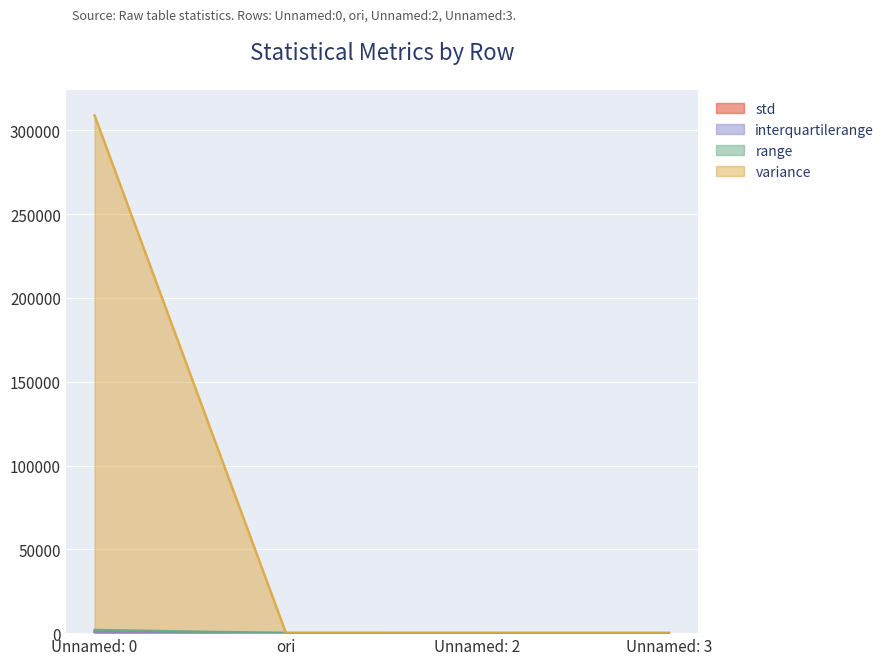

What is the difference between the highest and lowest values at Unnamed: 2?

5.5